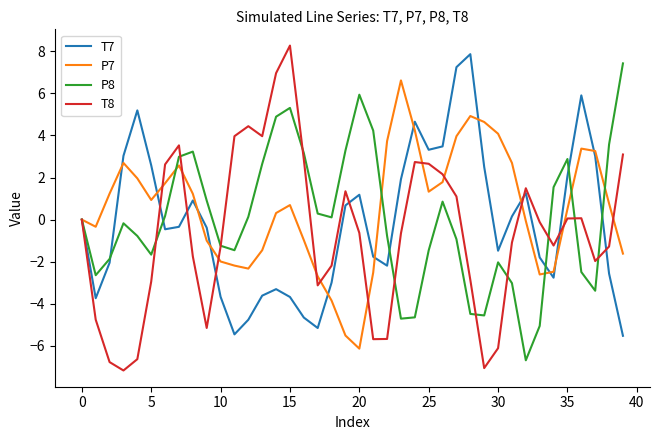

What is the minimum value shown in the chart?

-7.2